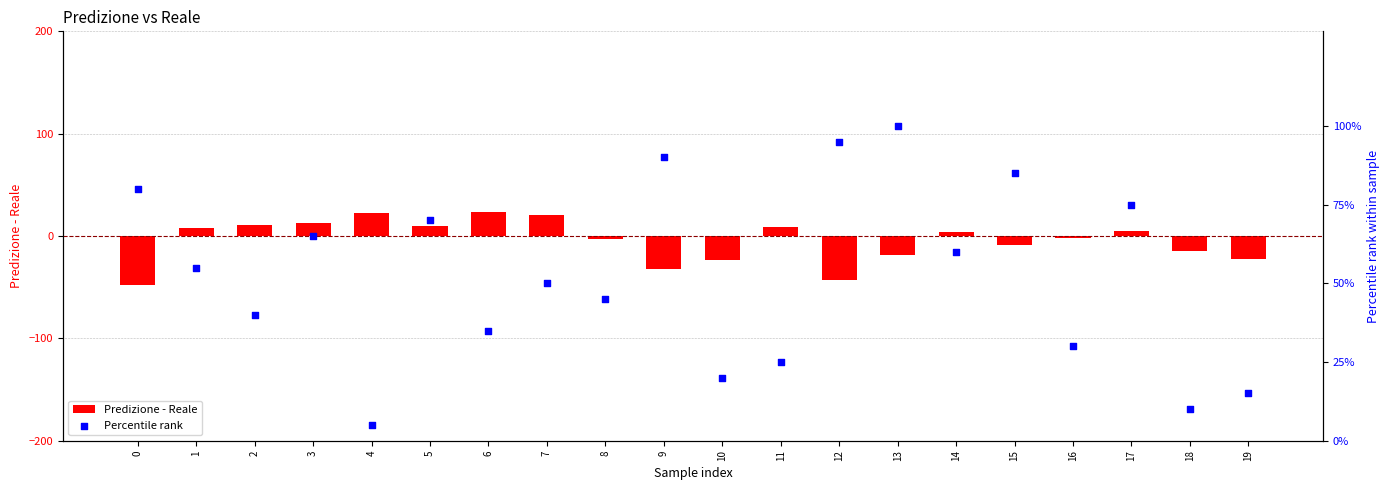

Which series reaches the minimum Y coordinate?

Predizione - Reale